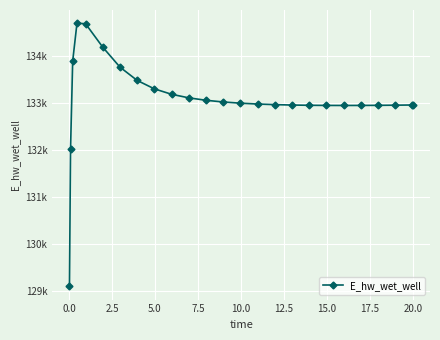

Does the chart have visible grid lines?

Yes